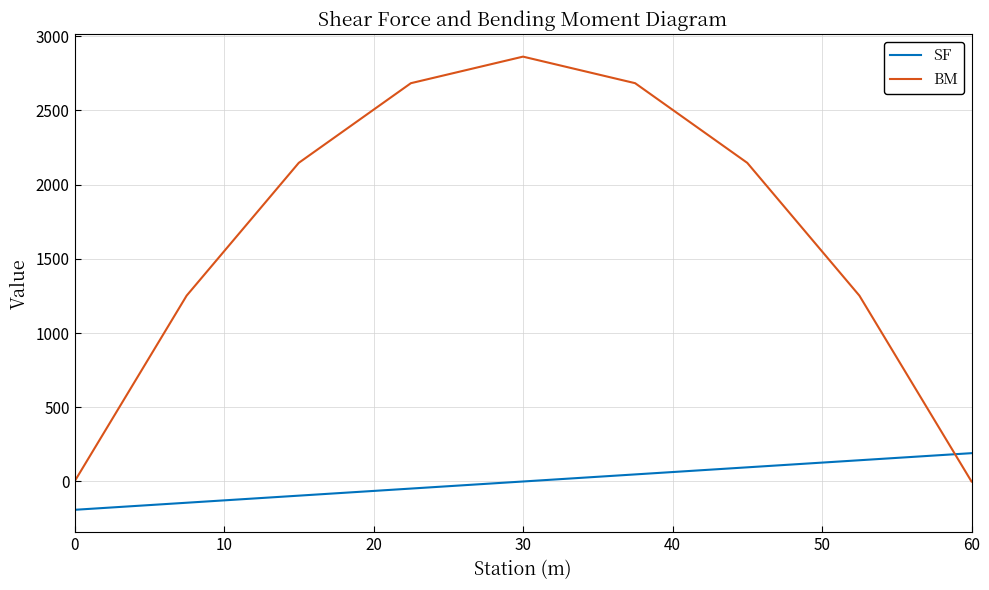

List the series in order of their peak value, lowest first.

SF, BM